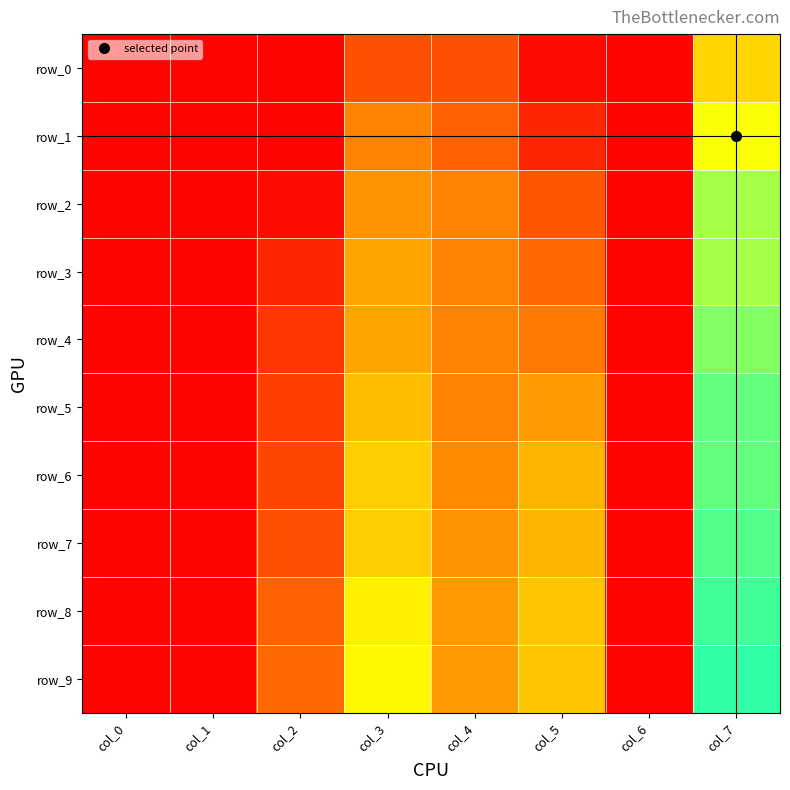

At col_5, list the series in order from smallest to largest.

row_0, row_1, row_2, row_3, row_4, row_5, row_6, row_7, row_8, row_9